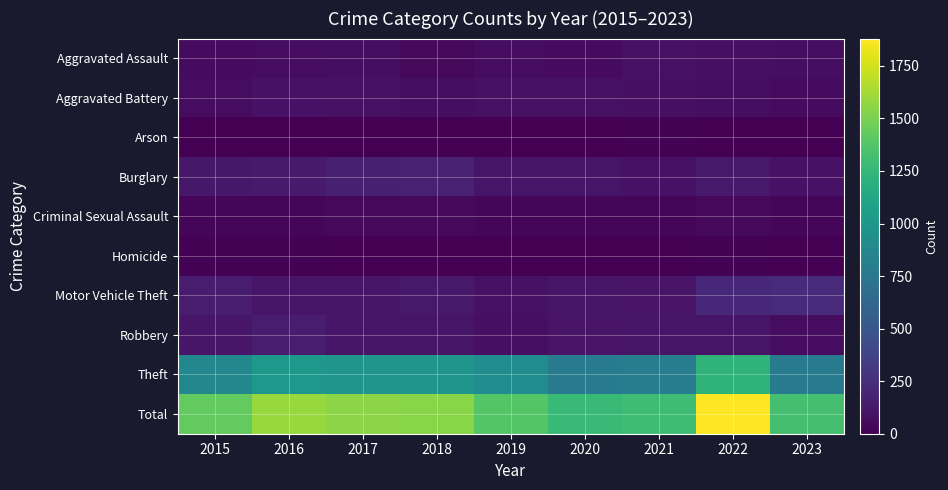

Which series has the largest range (max minus min)?

Total